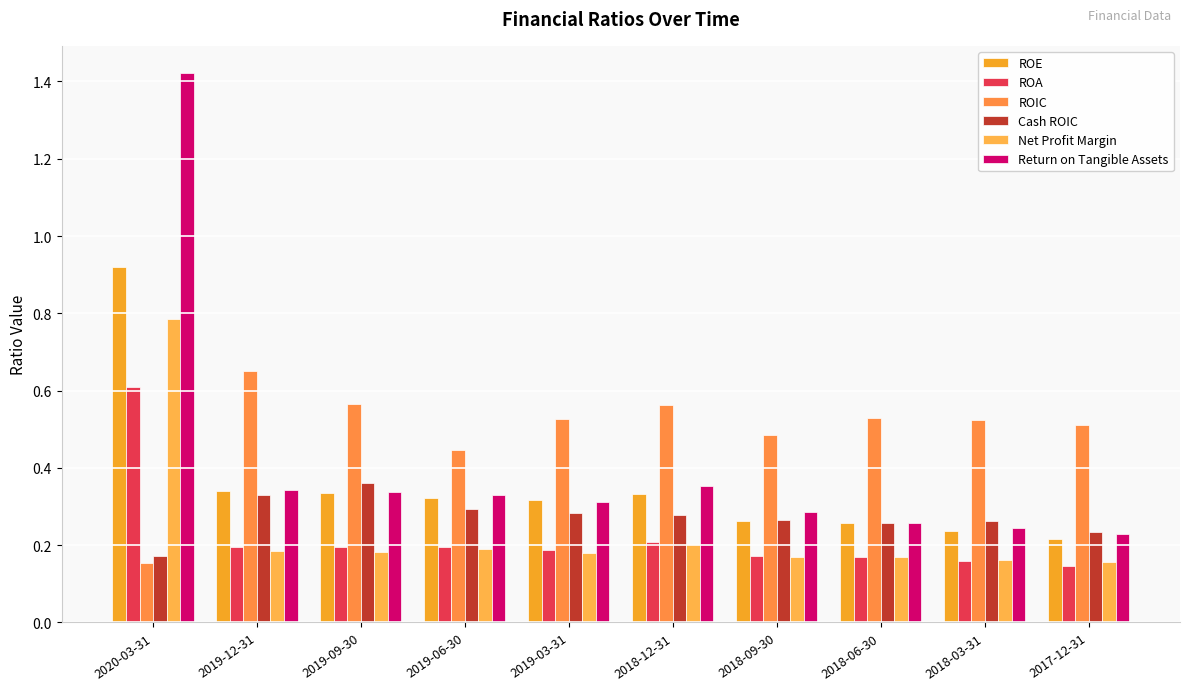

Reading right to left, extract all data points from this chart.

ROE: 0.2	0.2	0.3	0.3	0.3	0.3	0.3	0.3	0.3	0.9
ROA: 0.1	0.2	0.2	0.2	0.2	0.2	0.2	0.2	0.2	0.6
ROIC: 0.5	0.5	0.5	0.5	0.6	0.5	0.4	0.6	0.7	0.2
Cash ROIC: 0.2	0.3	0.3	0.3	0.3	0.3	0.3	0.4	0.3	0.2
Net Profit Margin: 0.2	0.2	0.2	0.2	0.2	0.2	0.2	0.2	0.2	0.8
Return on Tangible Assets: 0.2	0.2	0.3	0.3	0.4	0.3	0.3	0.3	0.3	1.4